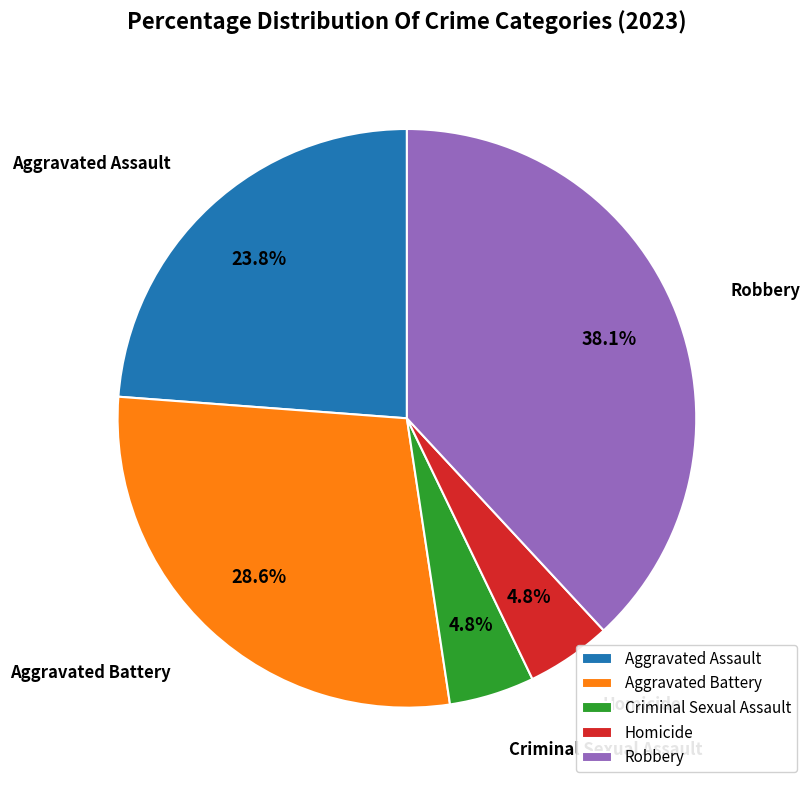

Is there a majority slice in this chart?

No